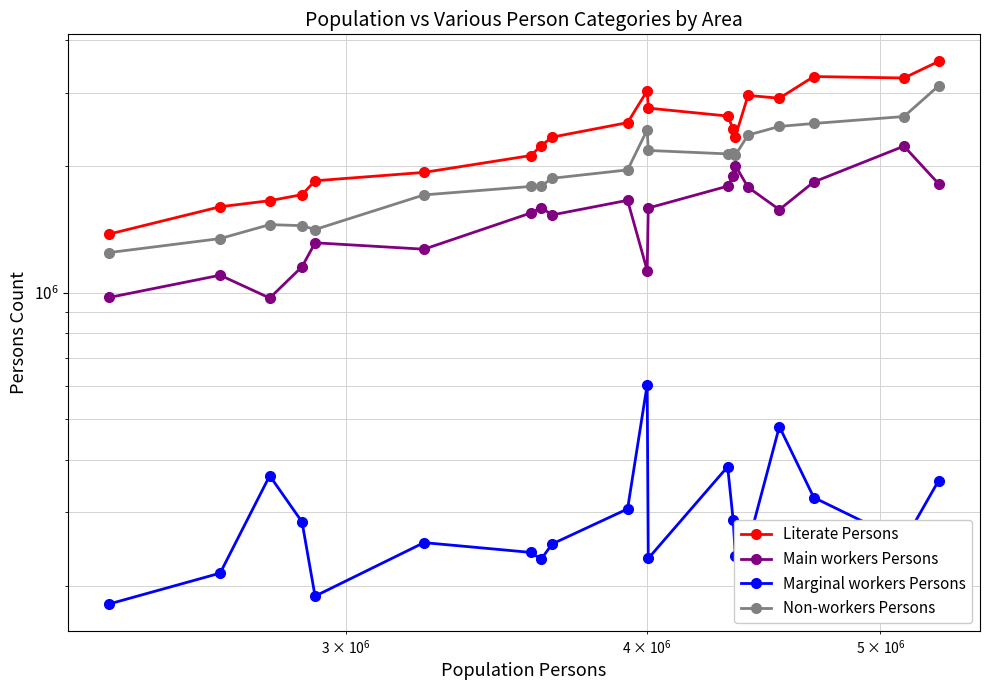

The value of Marginal workers Persons at 4 is 318797. True or false?

False